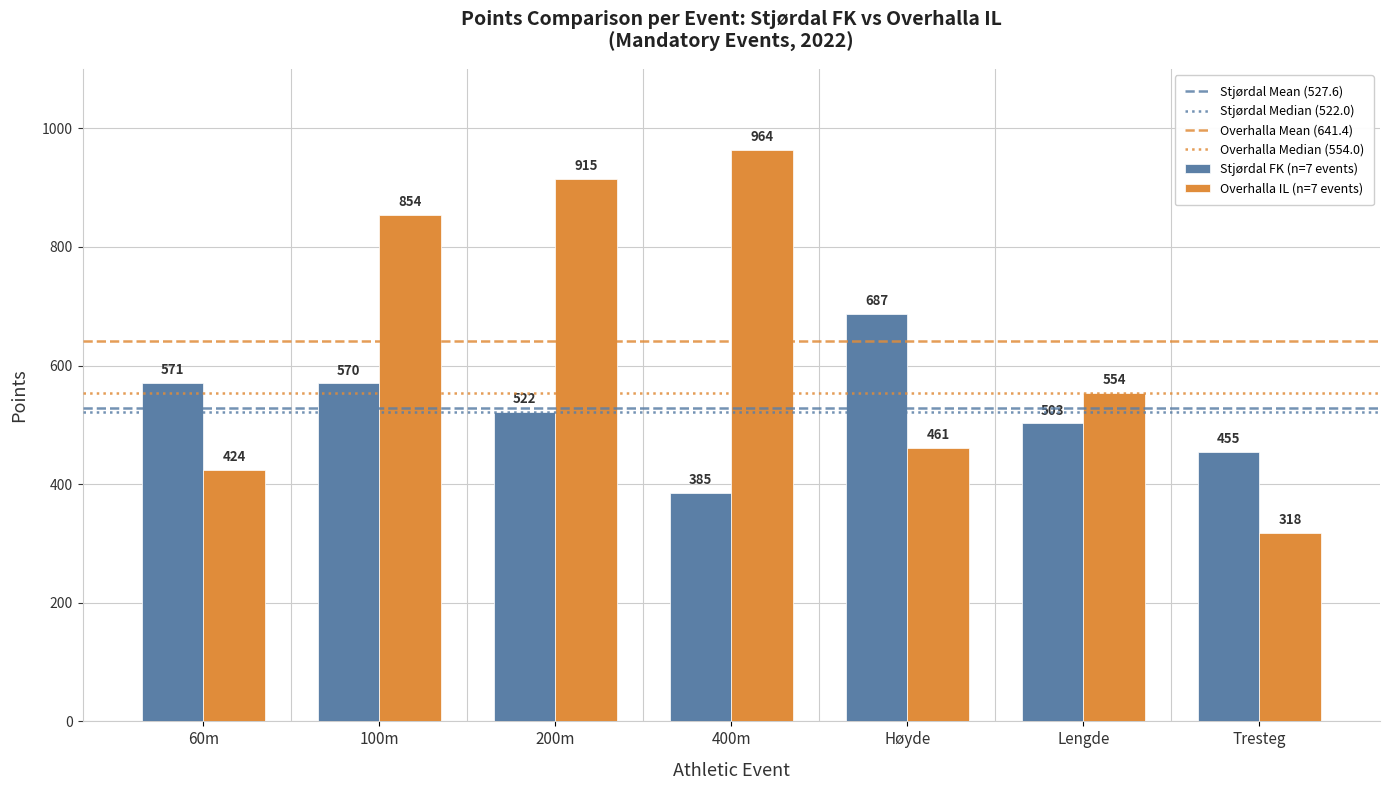

What is the greatest value displayed?

964